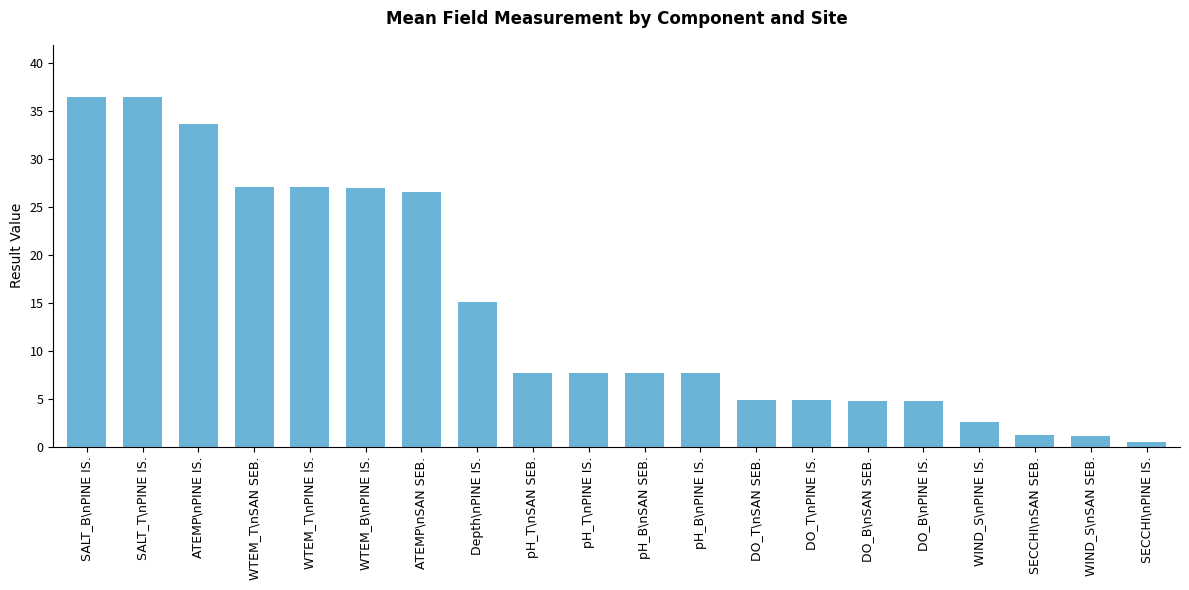

What is the change in value from pH_T\nPINE IS. to DO_T\nPINE IS.?

-2.8